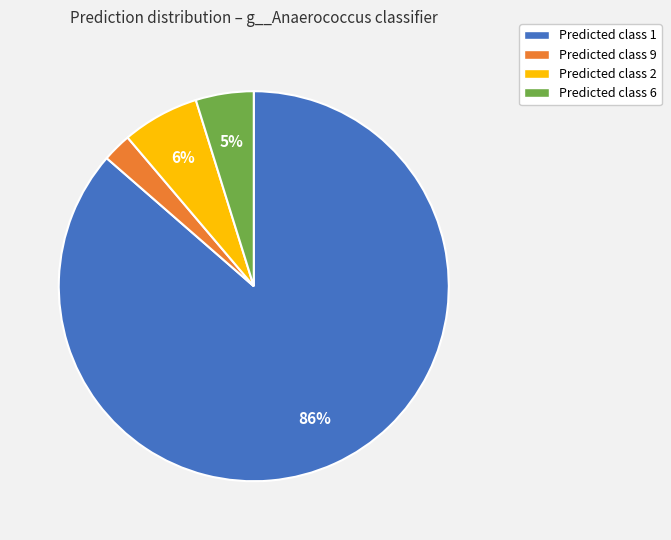

To the nearest percent, what percentage of the pie is Predicted class 6?

5%